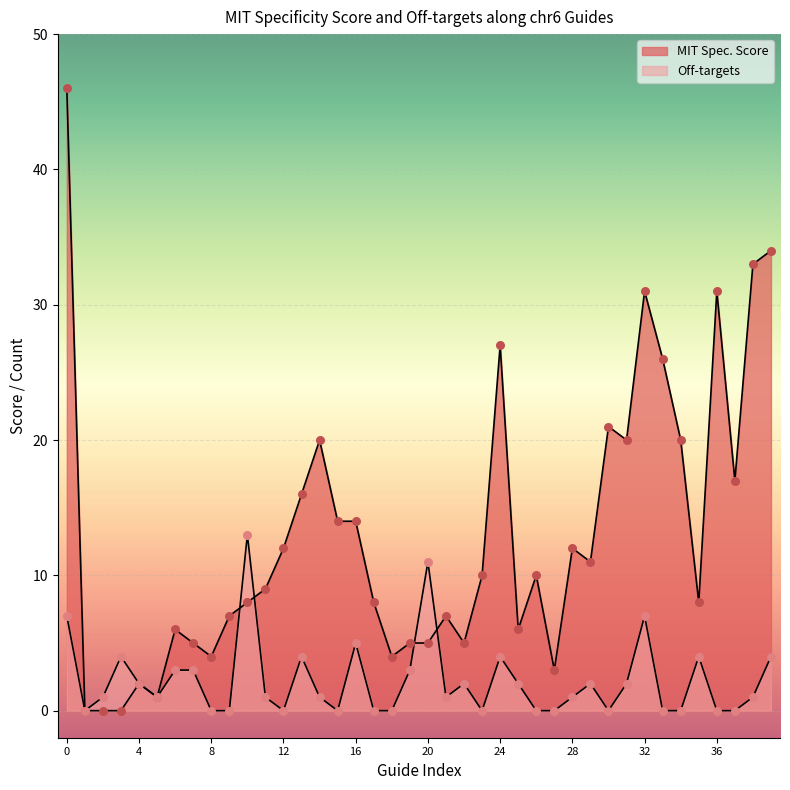

What are all the series names shown in the legend?

MIT Spec. Score, Off-targets